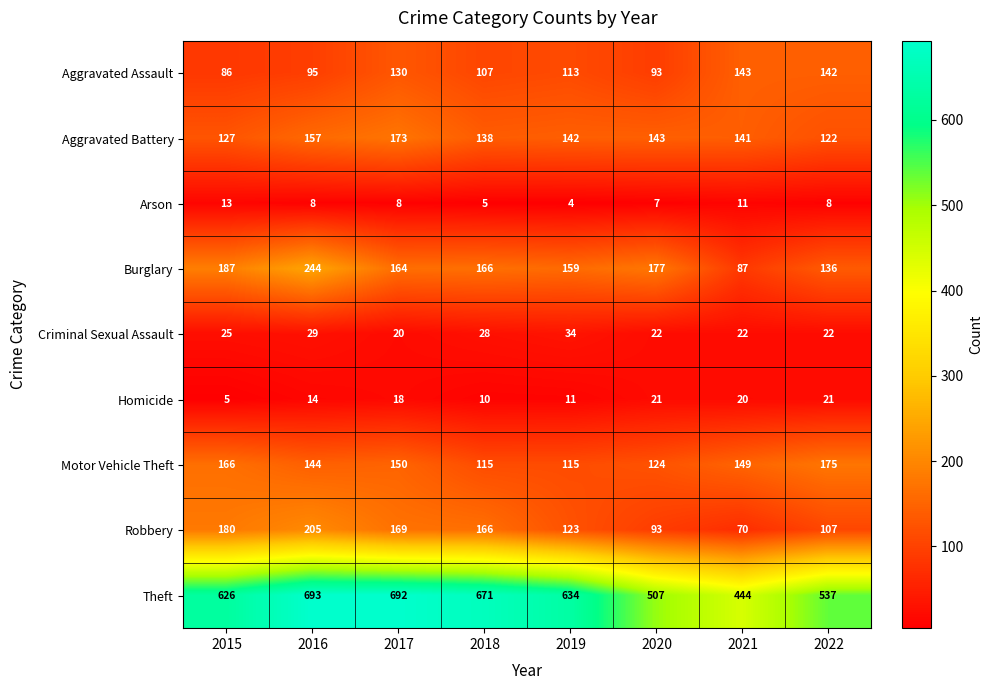

What is the difference between the Homicide values at 2018 and 2015?

5